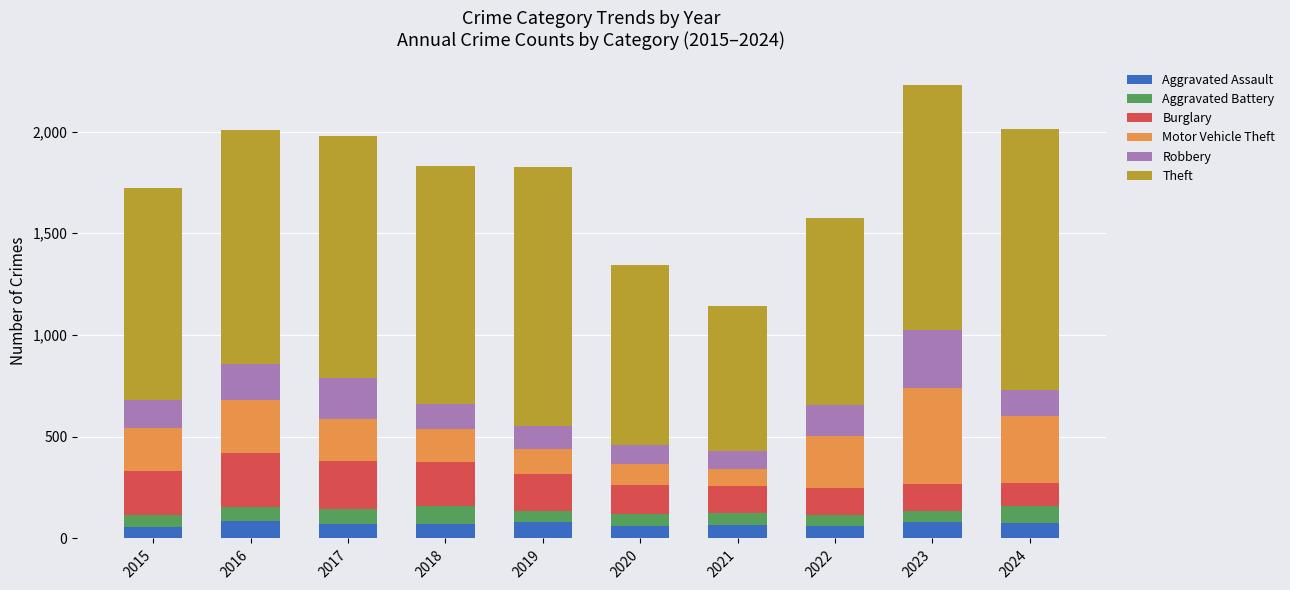

What is the total value across all series at 2018?

1830